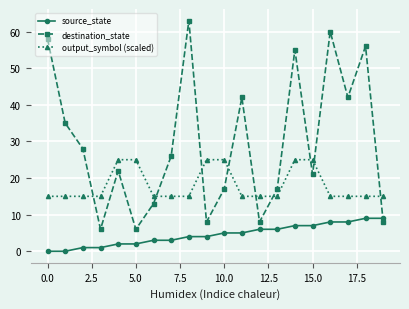

What is the maximum value for source_state?

9